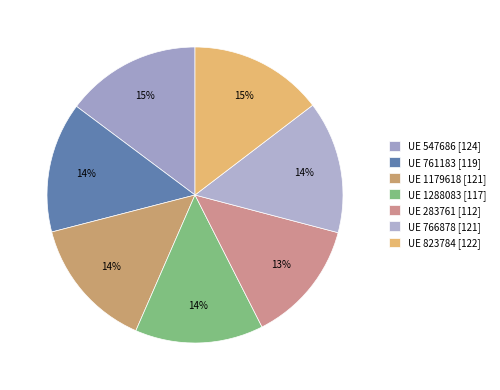

Count the number of slices in the pie.

7